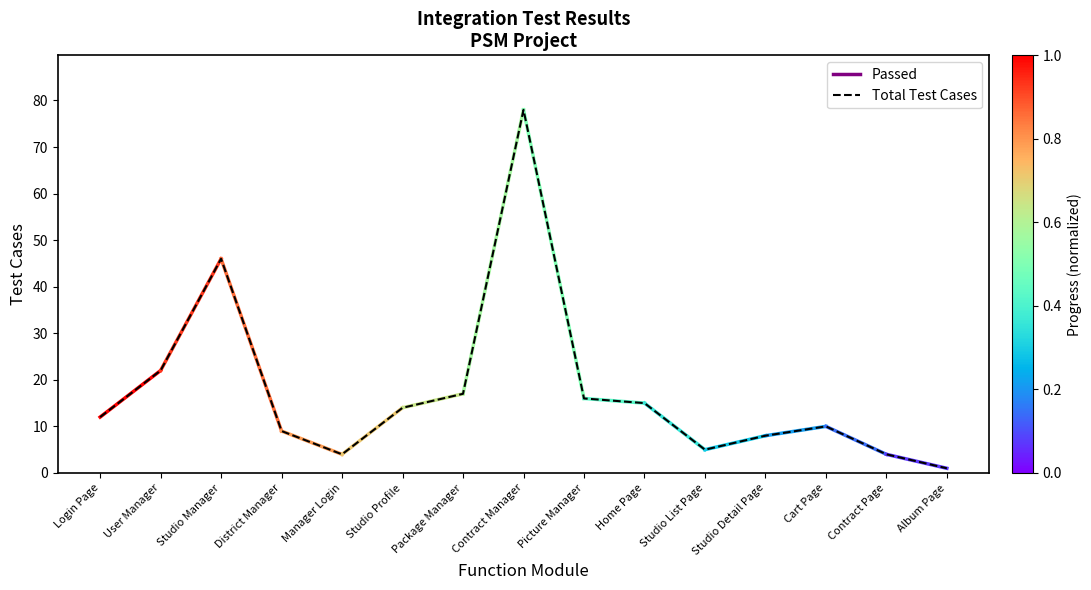

Which category has the highest value across all series?

Contract Manager